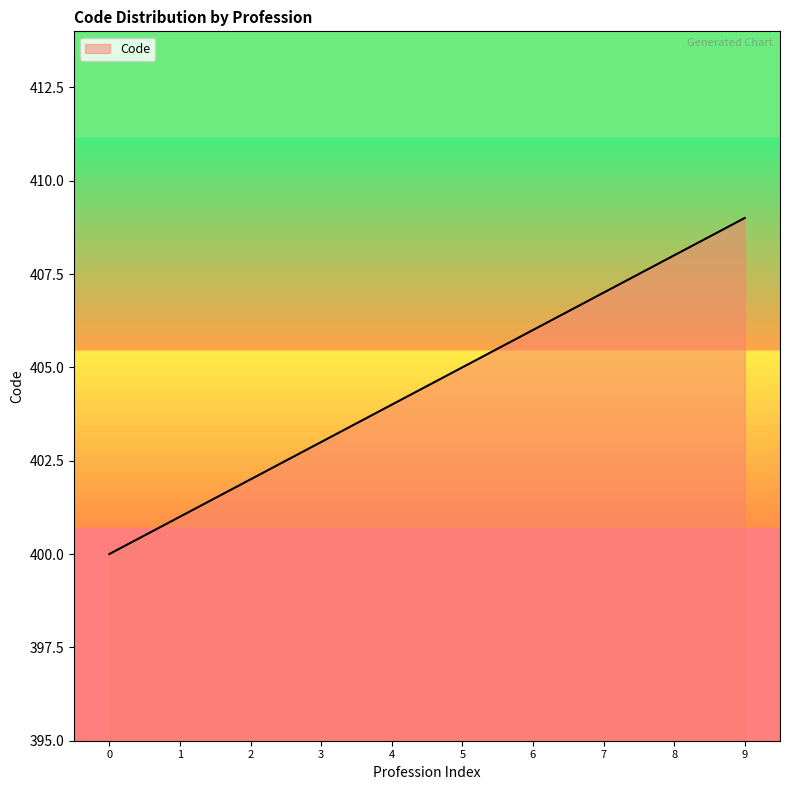

Read the value at 1.

401